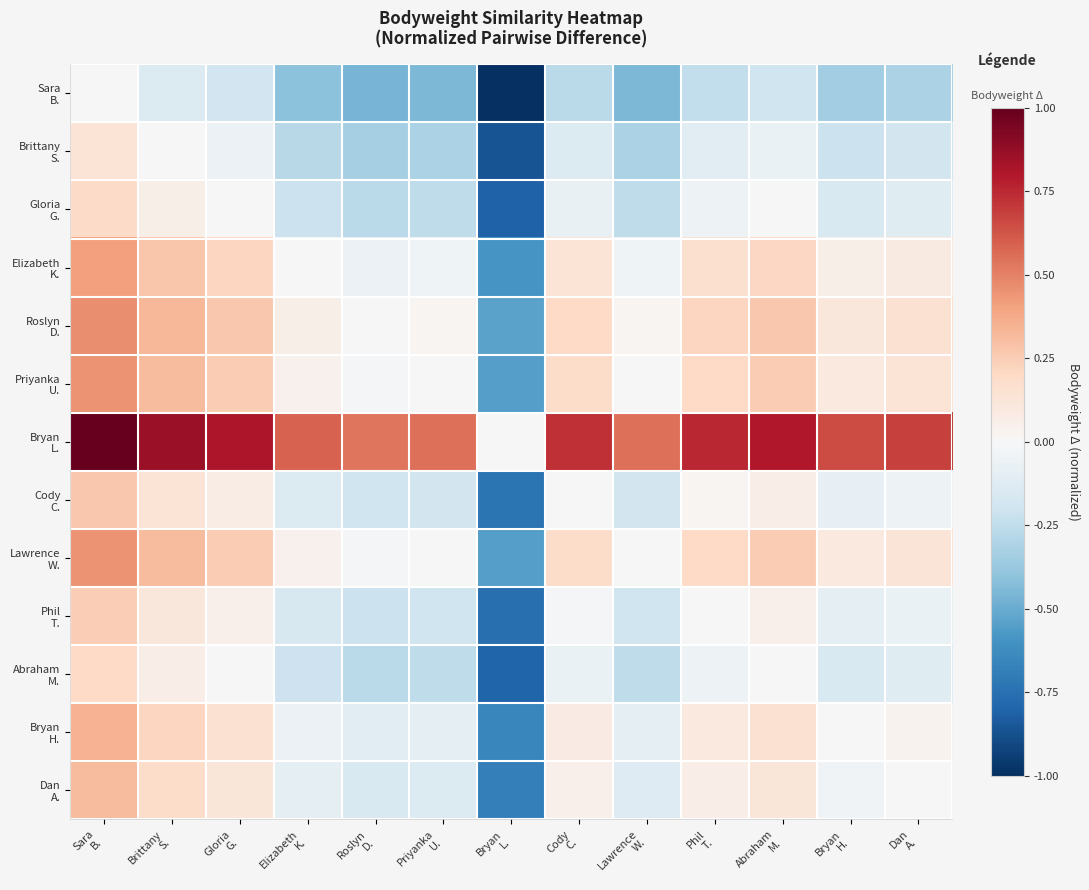

What is the total value across all series at Dan
A.?

0.4